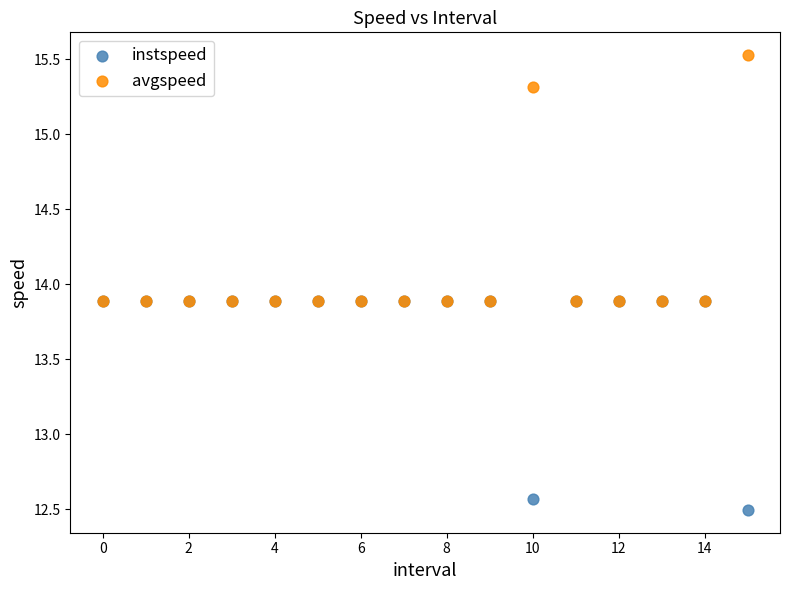

What are all the series names shown in the legend?

instspeed, avgspeed